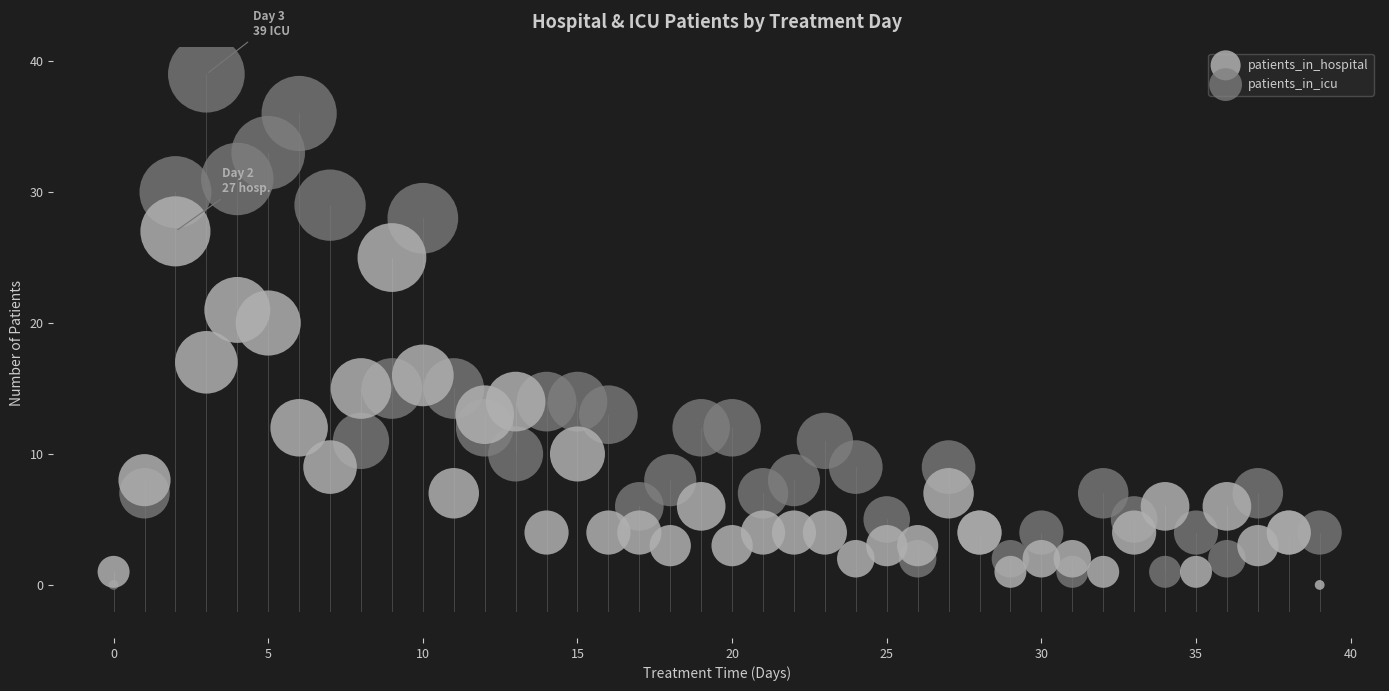

Which series contains the highest Y value?

patients_in_icu